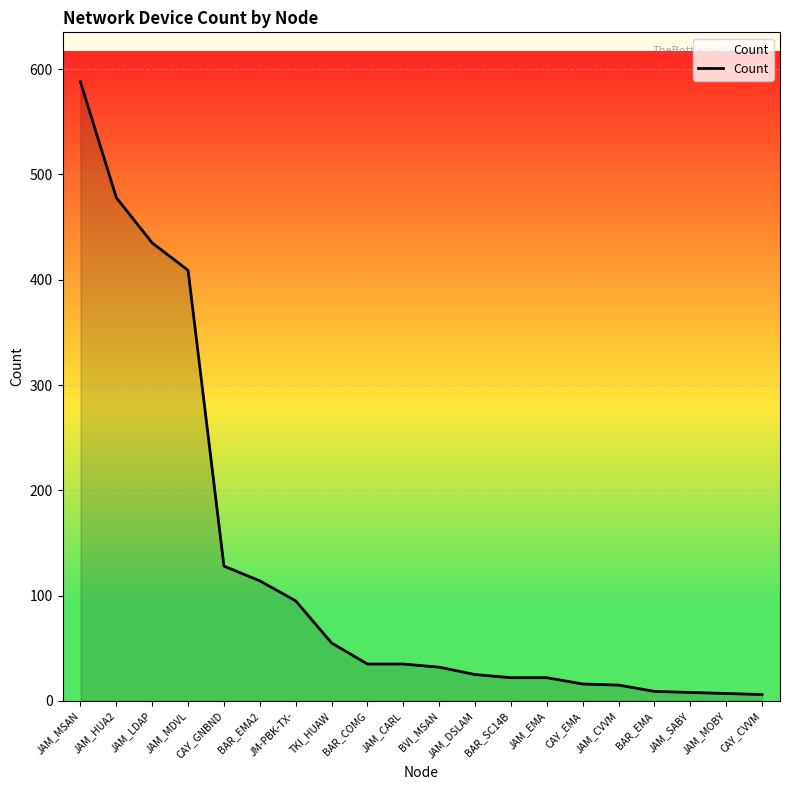

Between JAM_CVVM and JAM_EMA, which is larger?

JAM_EMA